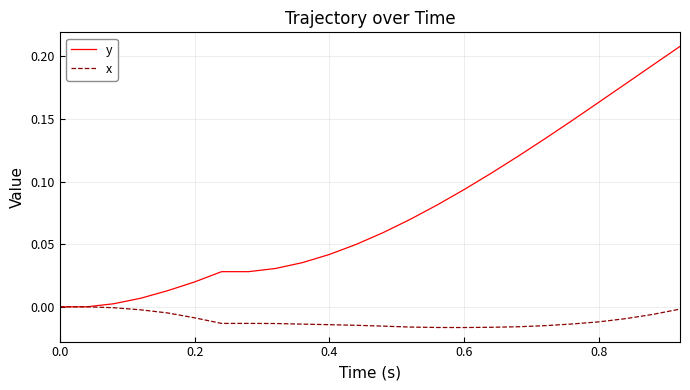

What is the sum of all y values?

1.8